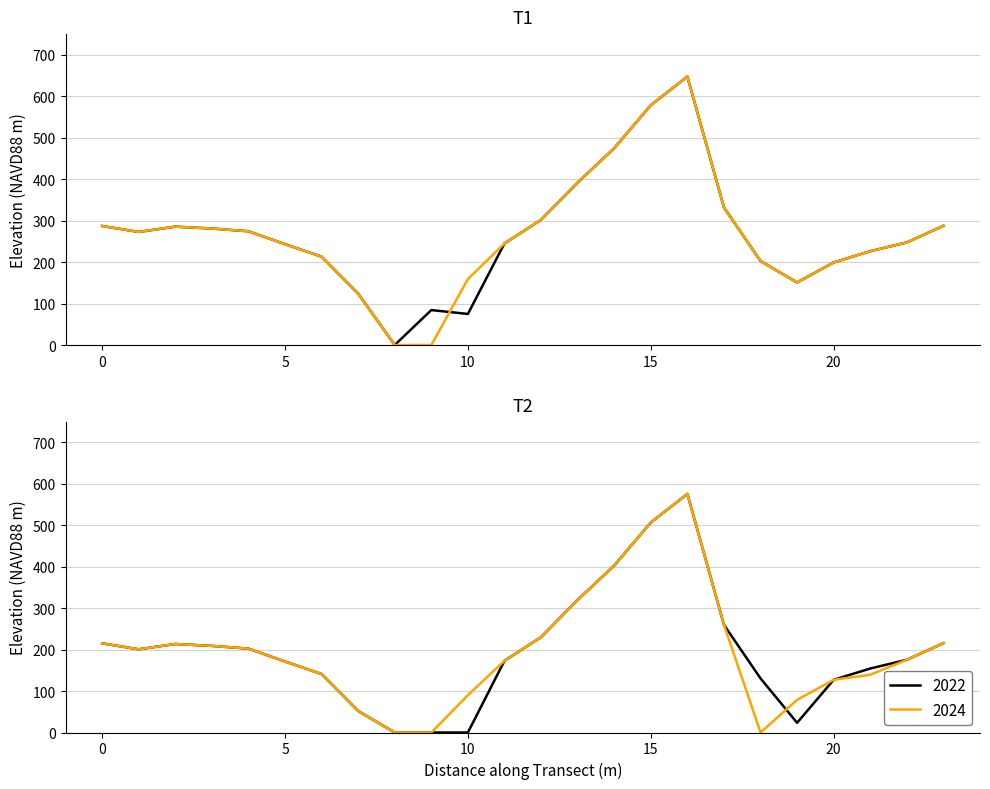

True or false: Series 10.2 has a value of 259.7 at 17.

True